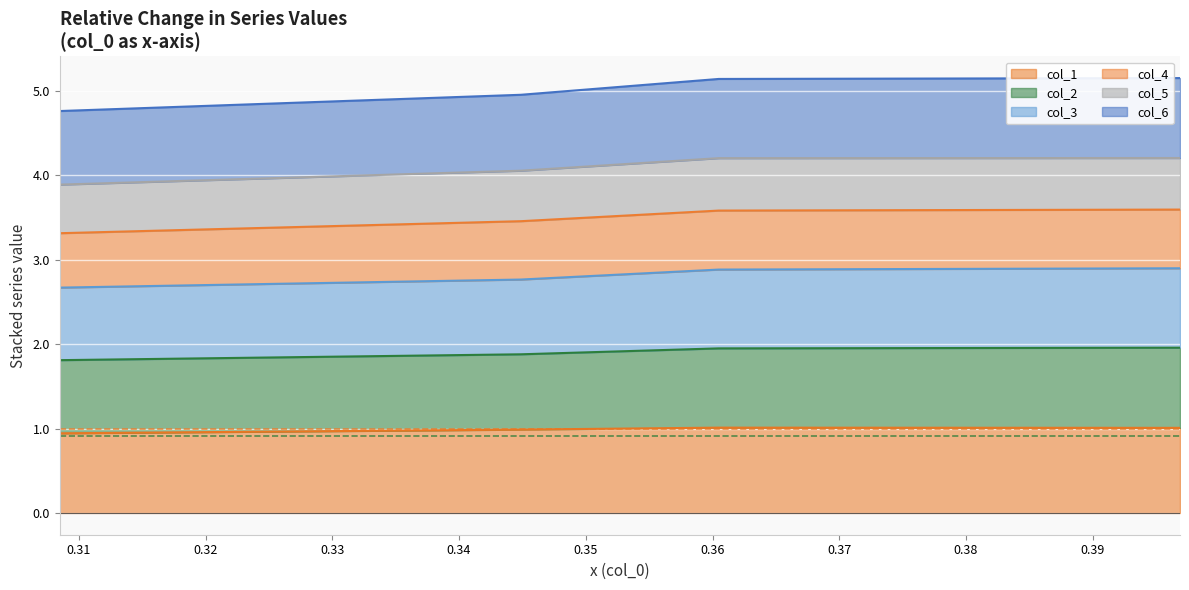

What is the highest value of the col_1 series?

1.0